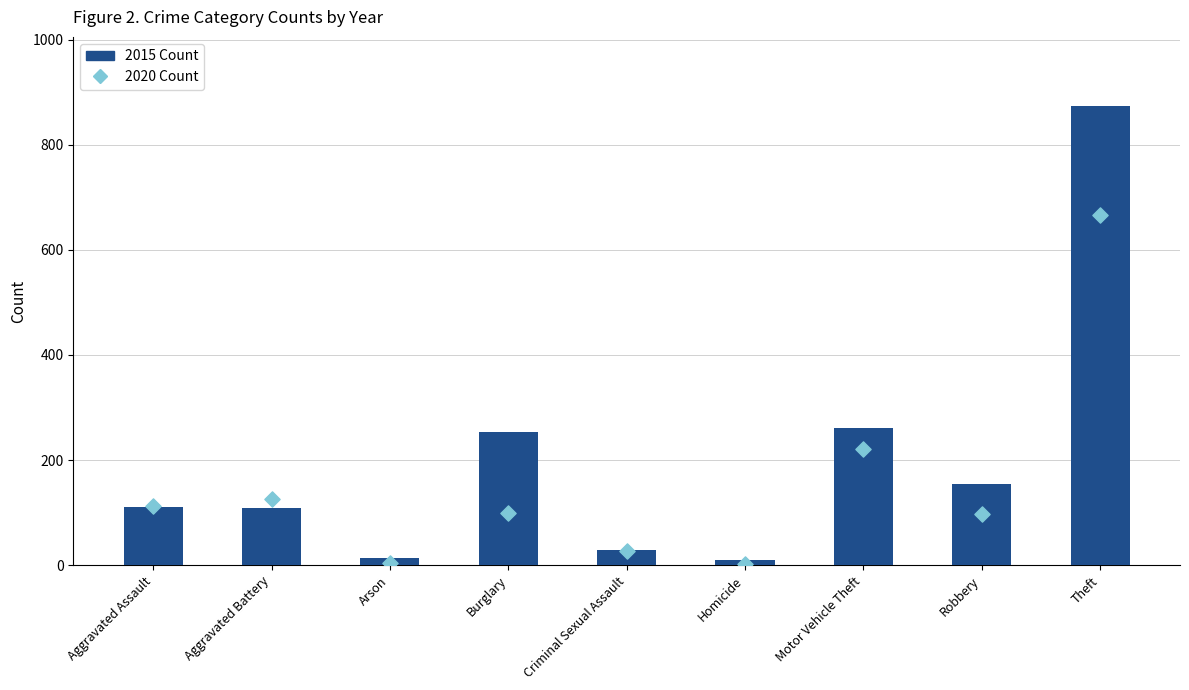

At which category is the sum across all series the highest?

Theft